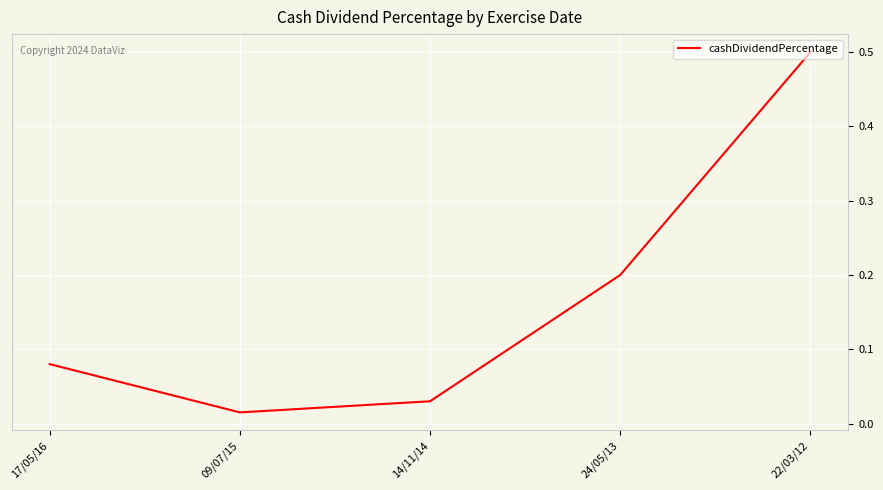

Where is the first local minimum?

09/07/15